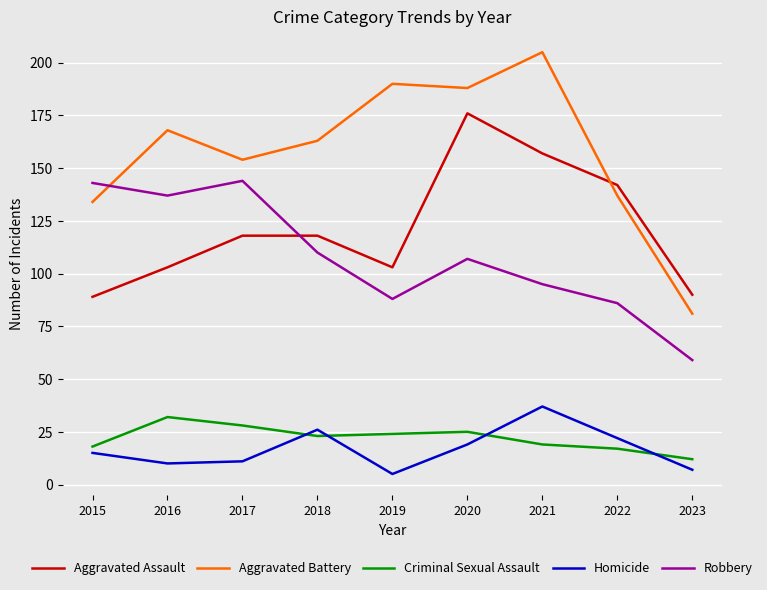

Is the value of Criminal Sexual Assault at 2015 greater than the value of Homicide at 2017?

Yes